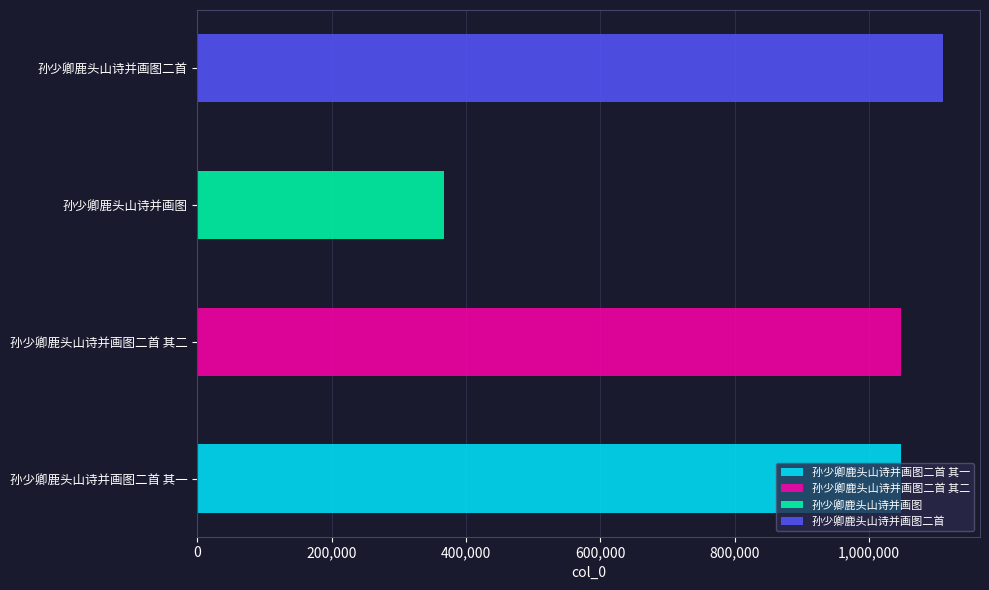

What is the label of the 4th bar from the left?

孙少卿鹿头山诗并画图二首